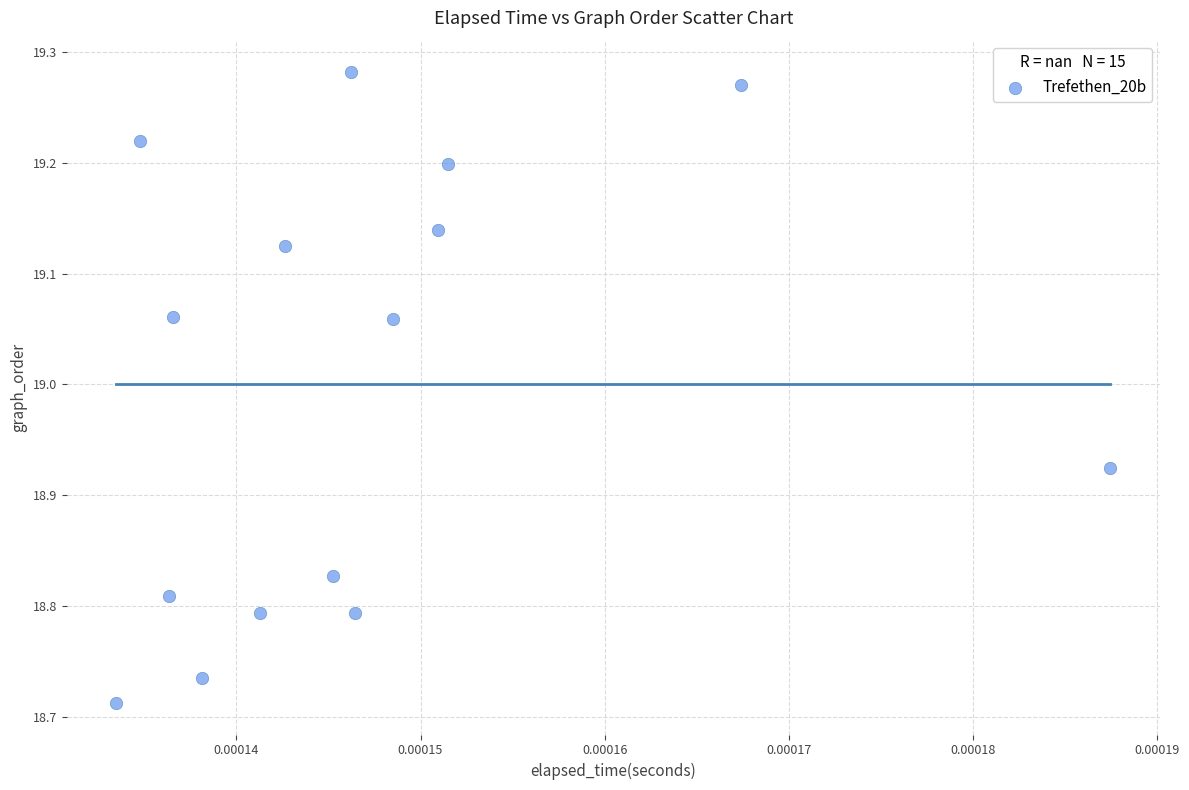

How many data points are displayed?

15